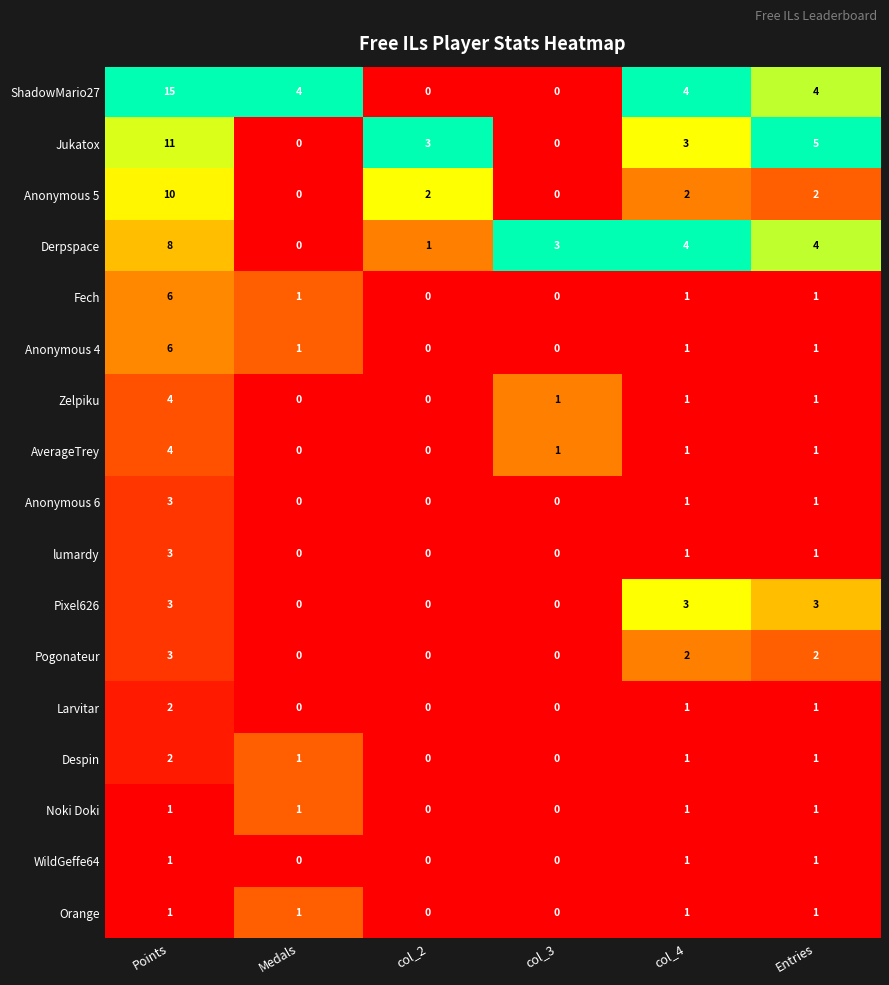

Which series changed the most between col_3 and col_4?

ShadowMario27